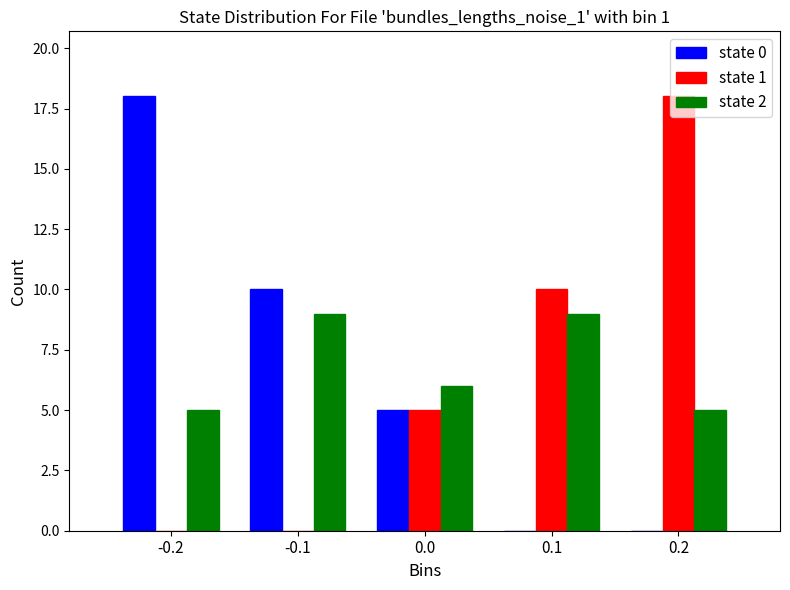

Reading left to right, list every range on the x-axis with the height of the bar of each series over it. The values are not printed on the chart, so give them approximately, as read against the axis.

-0.25 to -0.15: state 0=18	state 1=0	state 2=5
-0.15 to -0.05: state 0=10	state 1=0	state 2=9
-0.05 to 0.05: state 0=5	state 1=5	state 2=6
0.05 to 0.15: state 0=0	state 1=10	state 2=9
0.15 to 0.25: state 0=0	state 1=18	state 2=5